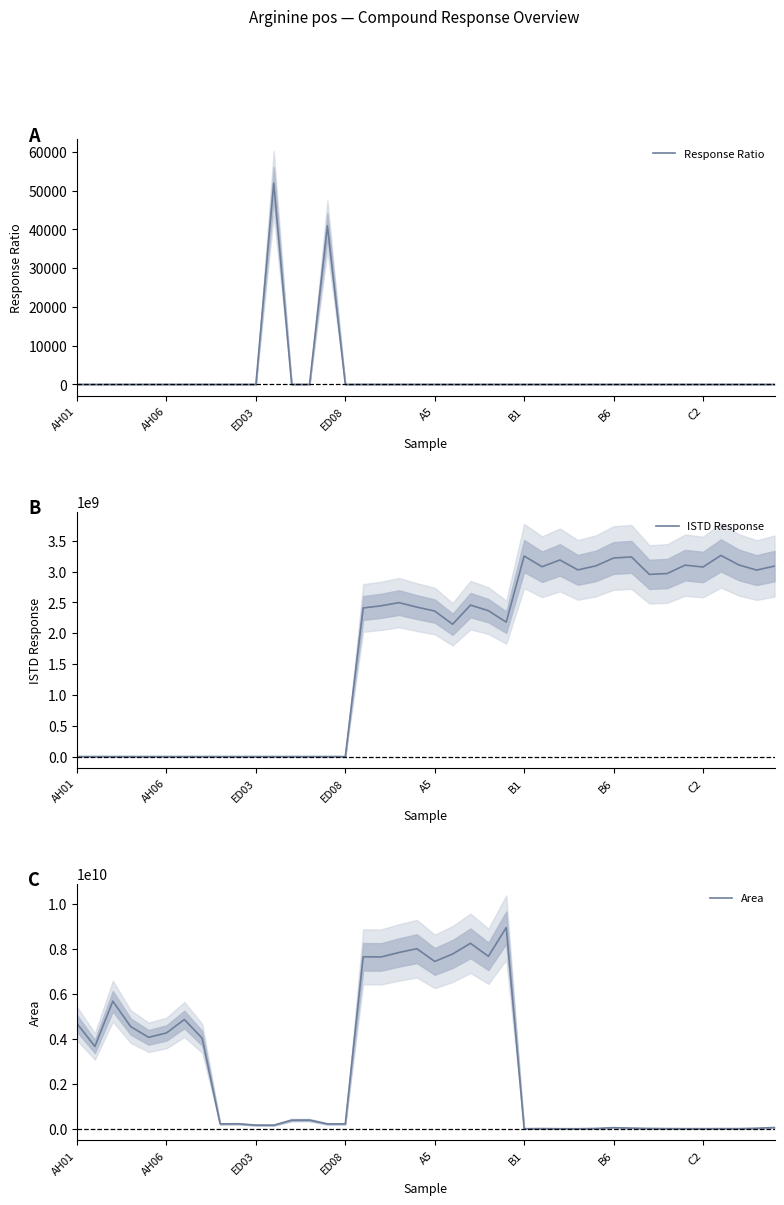

How many interior local peaks does the Response Ratio series have?

9